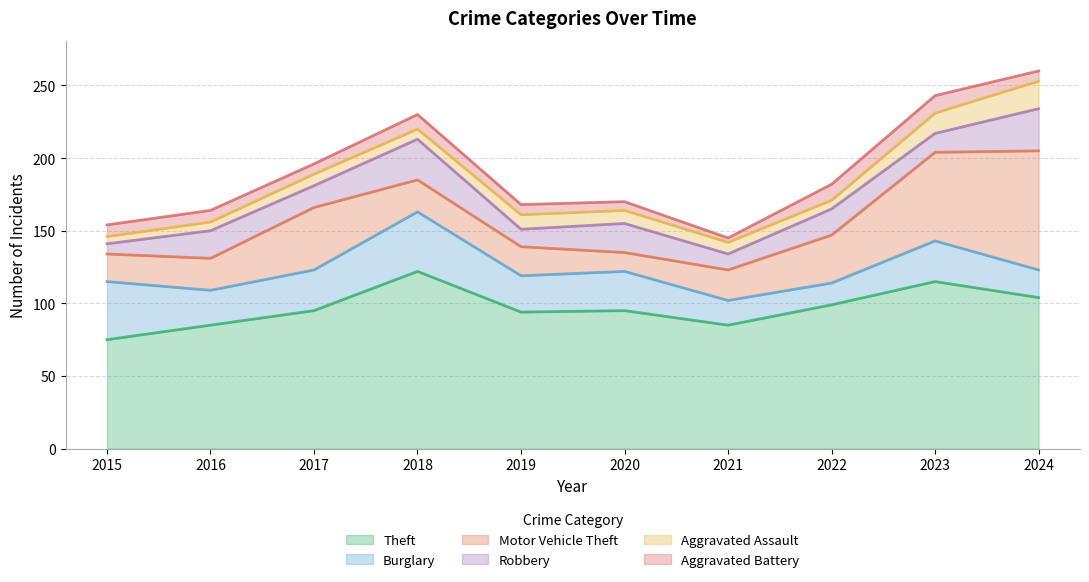

At which label does Aggravated Assault reach its minimum?

2015